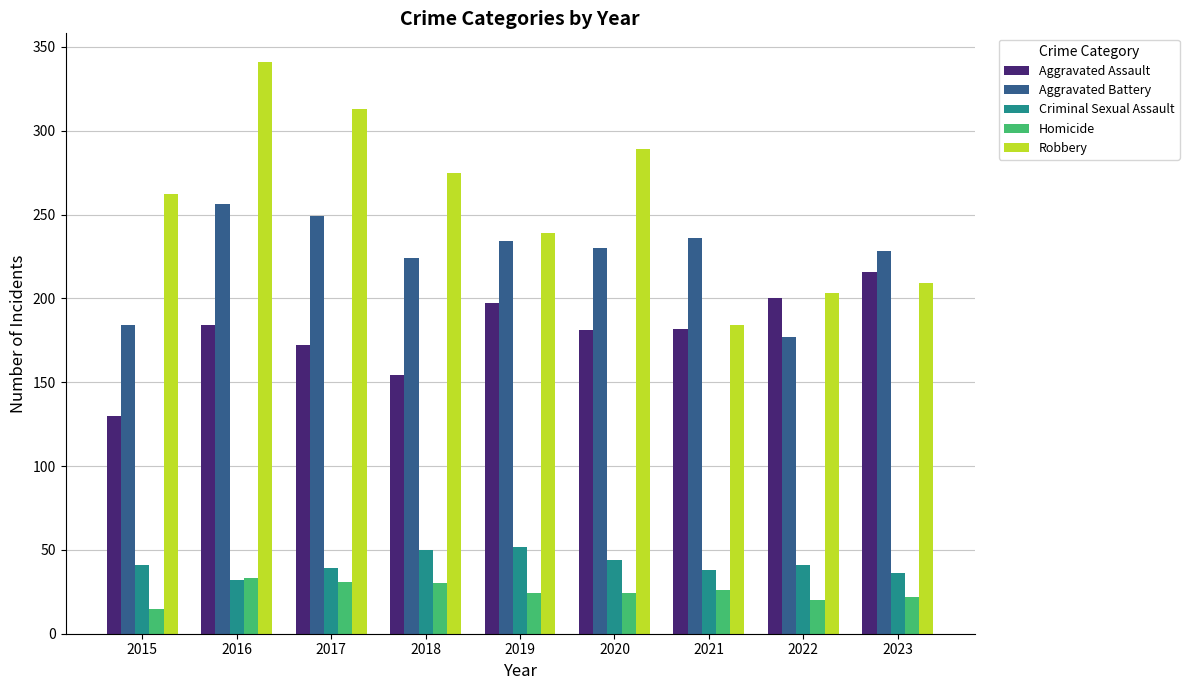

Between 2015 and 2018, which series saw the biggest shift?

Aggravated Battery